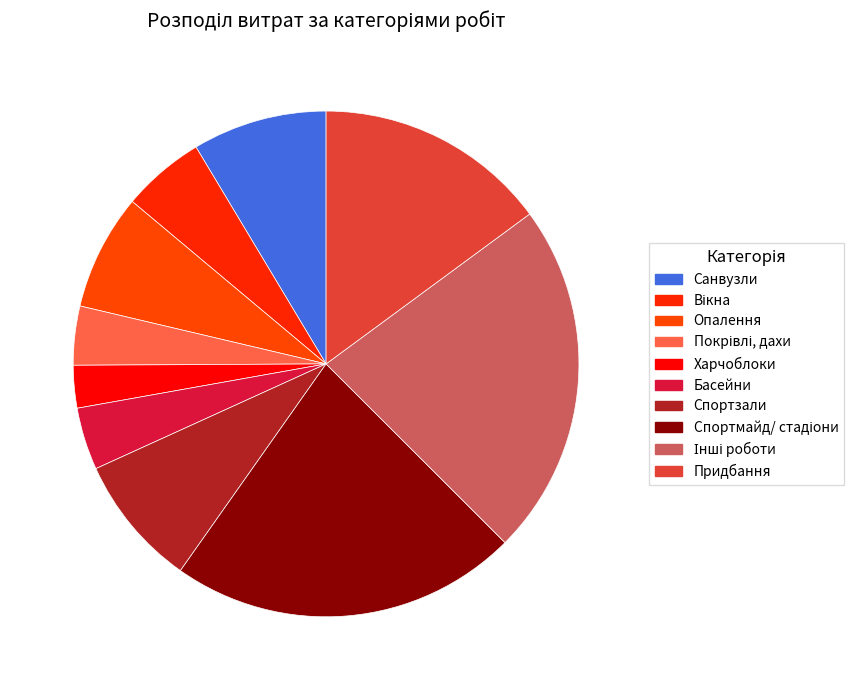

Count the number of slices in the pie.

10